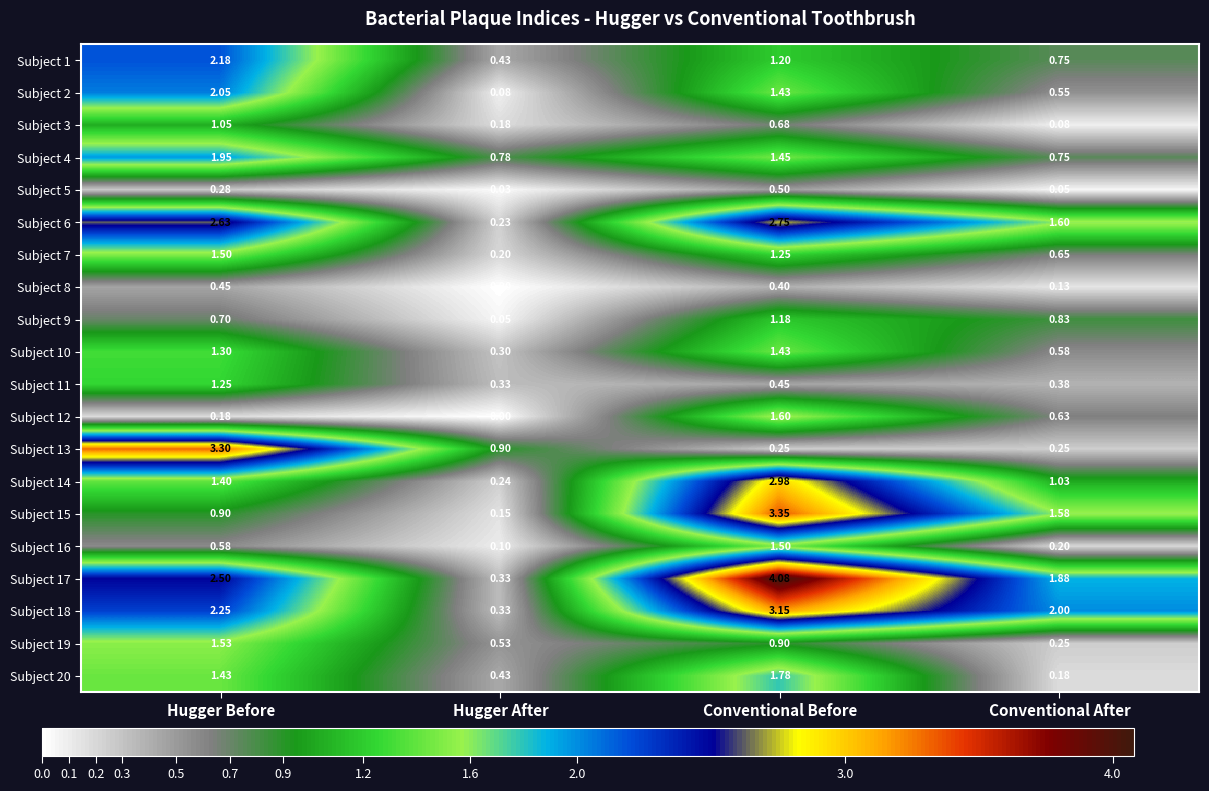

List the labels in order of Subject 1 value, largest first.

Hugger Before, Conventional Before, Conventional After, Hugger After